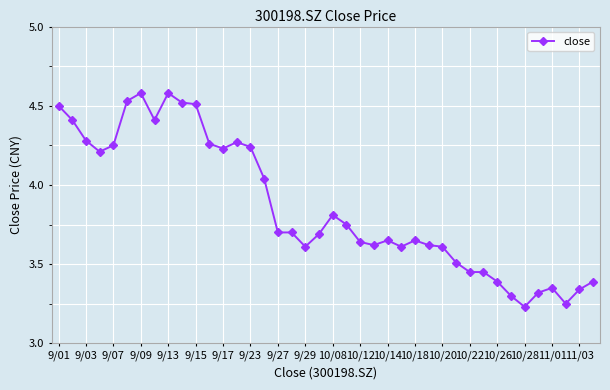

What is the average value?

3.9